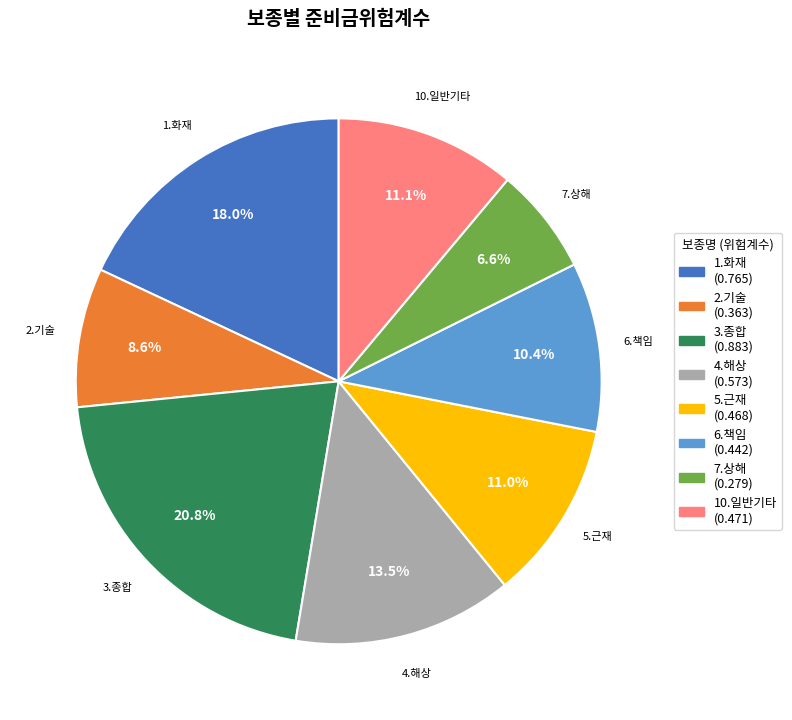

Is there any slice that represents more than half of the pie?

No